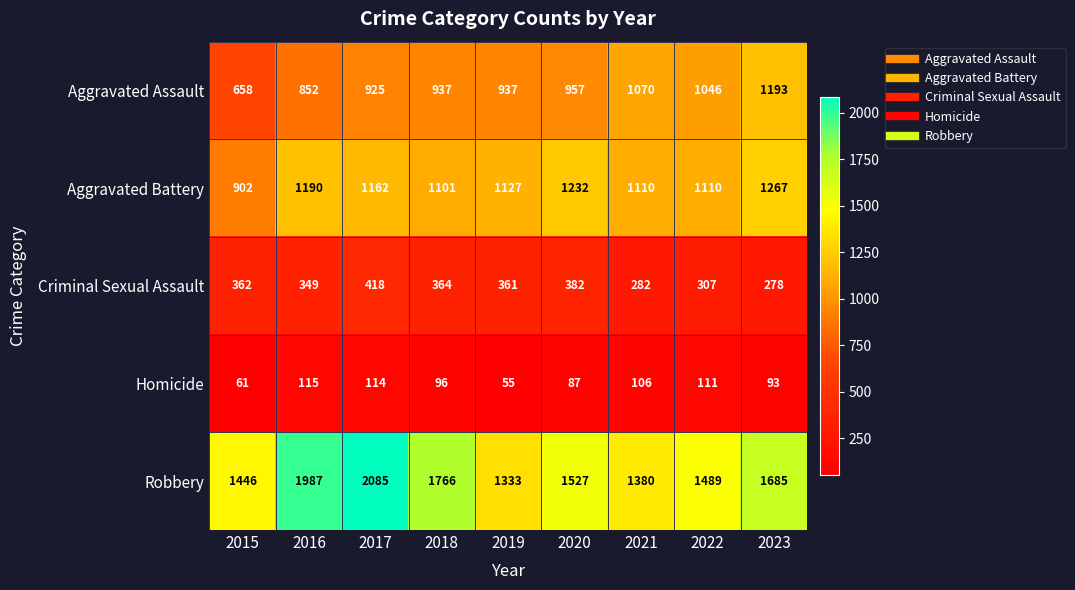

How many data points in Aggravated Assault are less than 937?

3